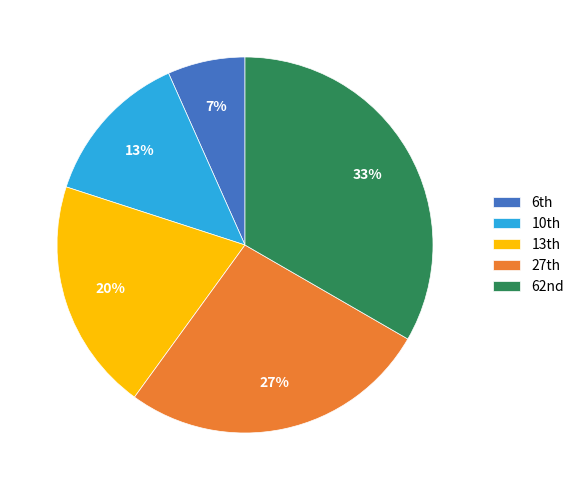

Count the number of slices in the pie.

5